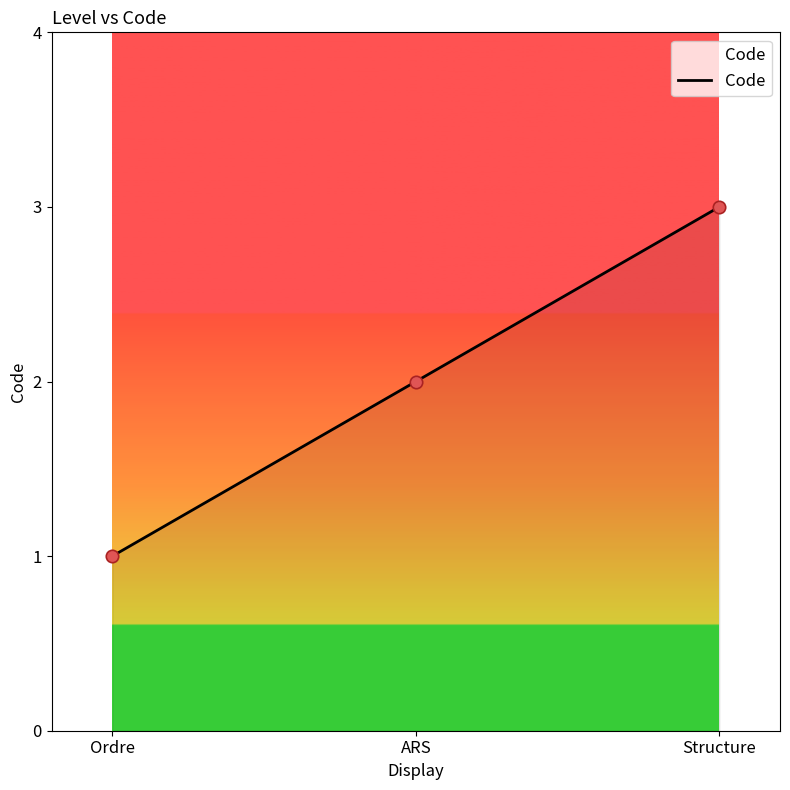

What is the ratio of the value at Structure to the value at ARS?

1.5